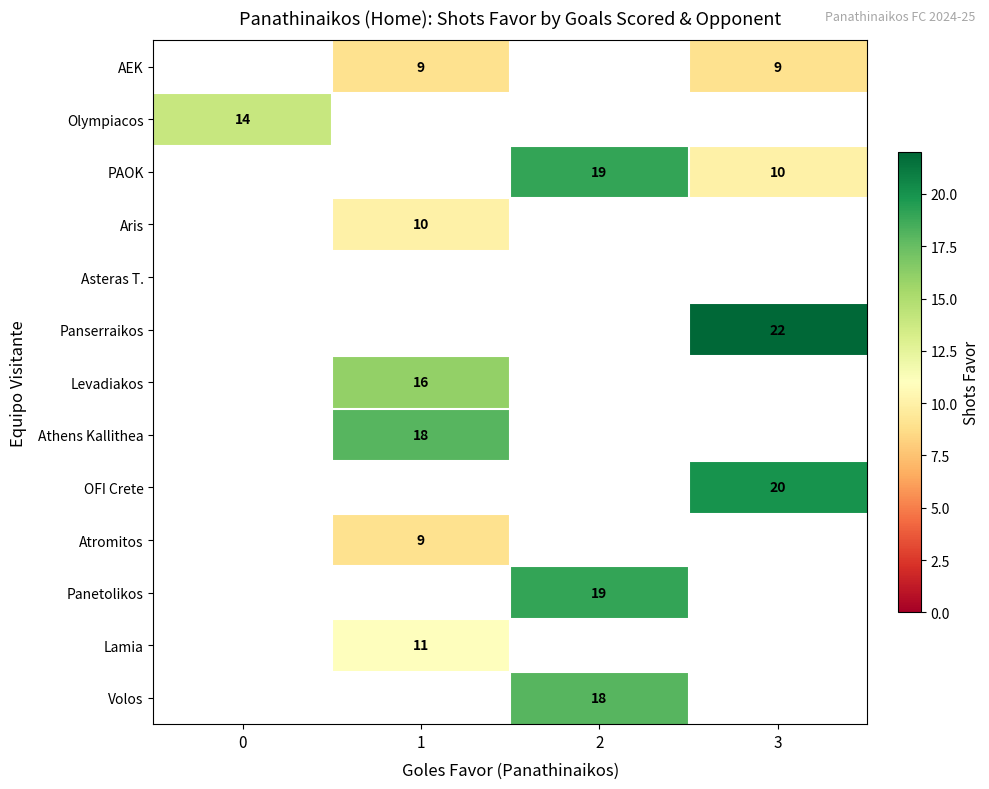

What is the spread (max minus min) of values at 1?

9.0